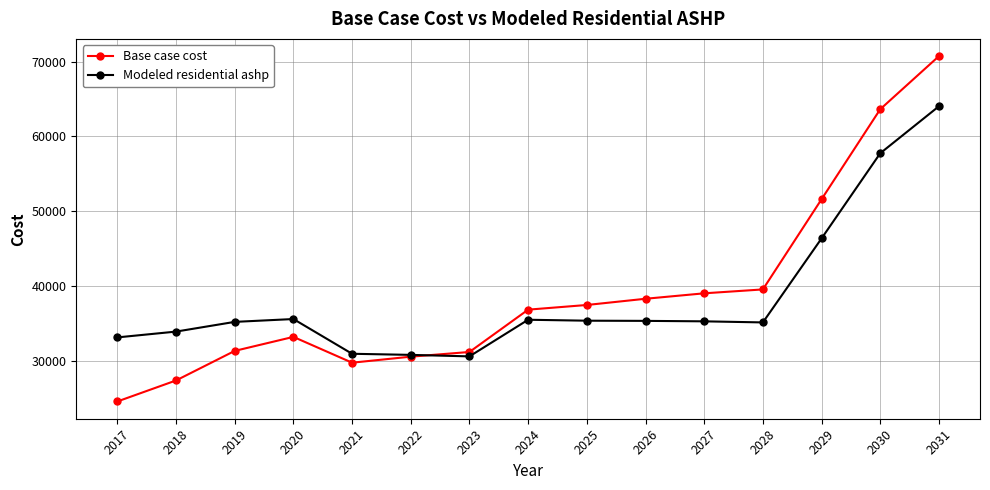

In Modeled residential ashp, how many points are higher than both neighbors (excluding endpoints)?

2